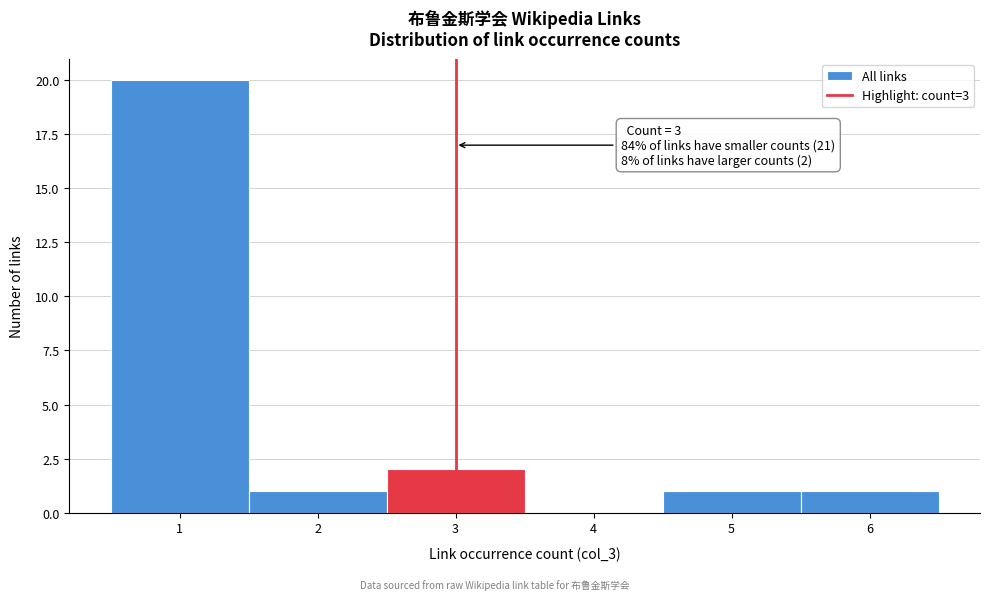

Over which range of the x-axis is the bar tallest?

0.5 to 1.5